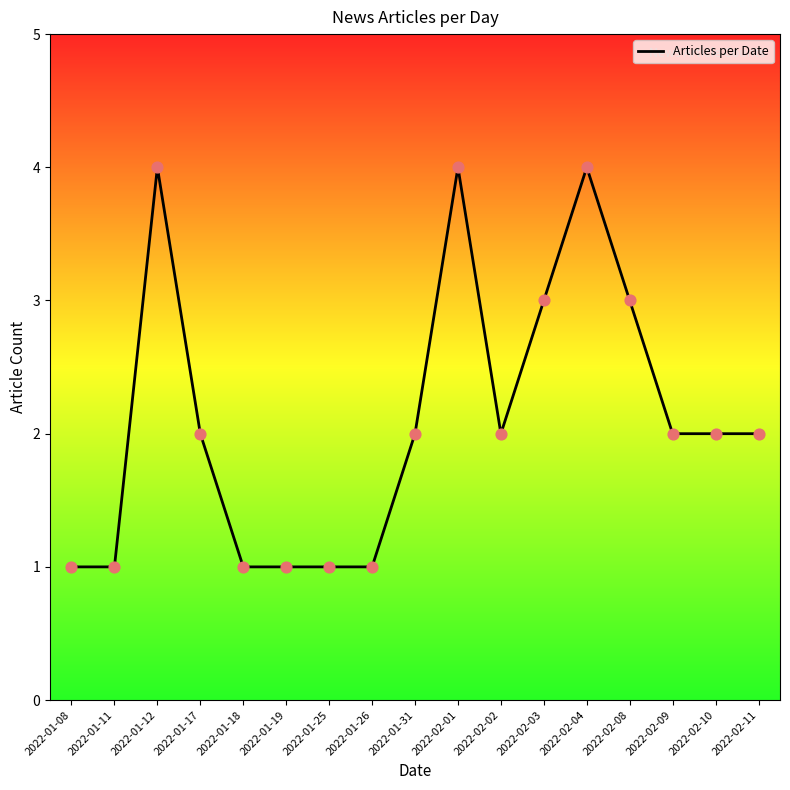

What is the ratio of the value at 2022-02-08 to the value at 2022-02-11?

1.5